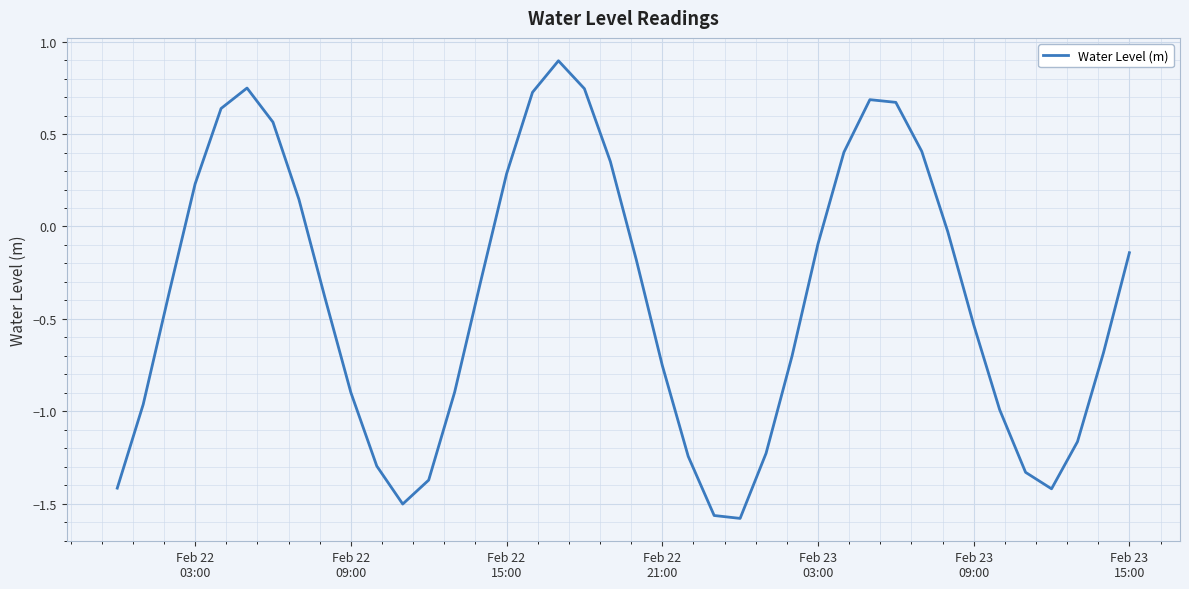

What is the greatest value displayed?

0.9